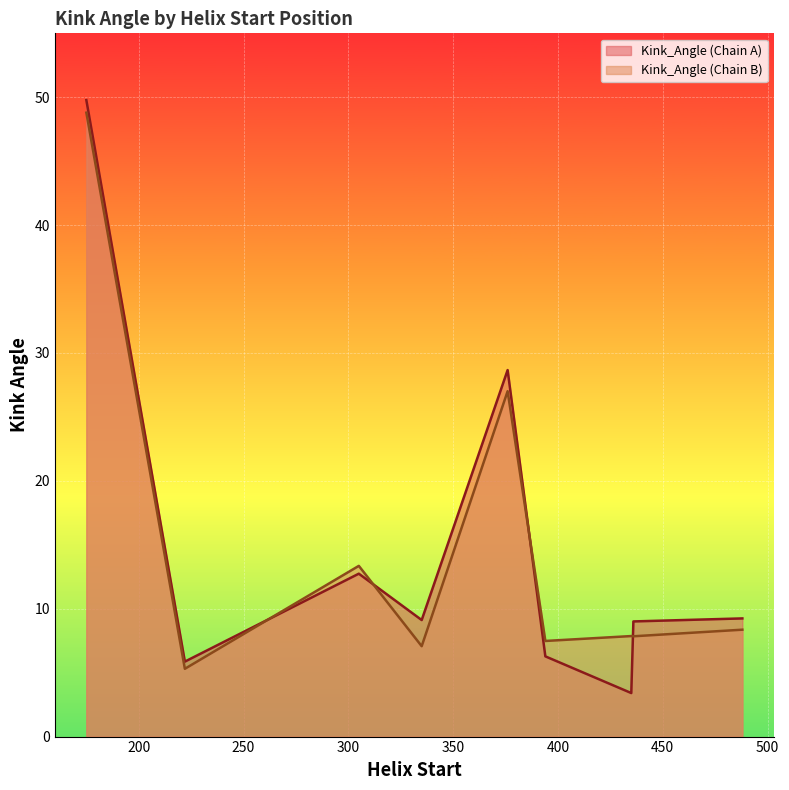

Which has a higher value, 335 or 436?

436